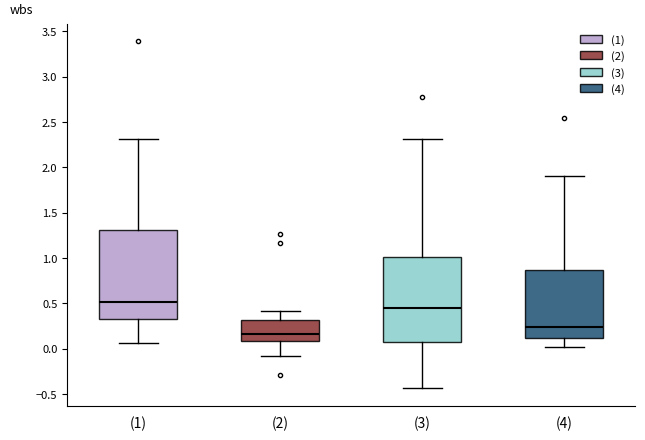

Comparing the boxes themselves (not the whiskers), which one is the tallest?

(1)